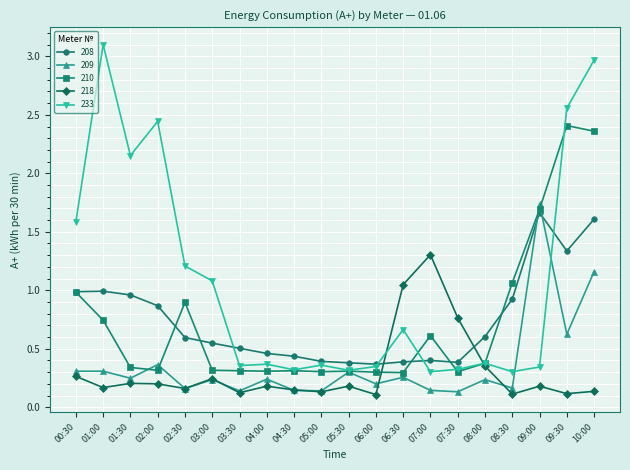

At which label is 210 closest to 1?

00:30